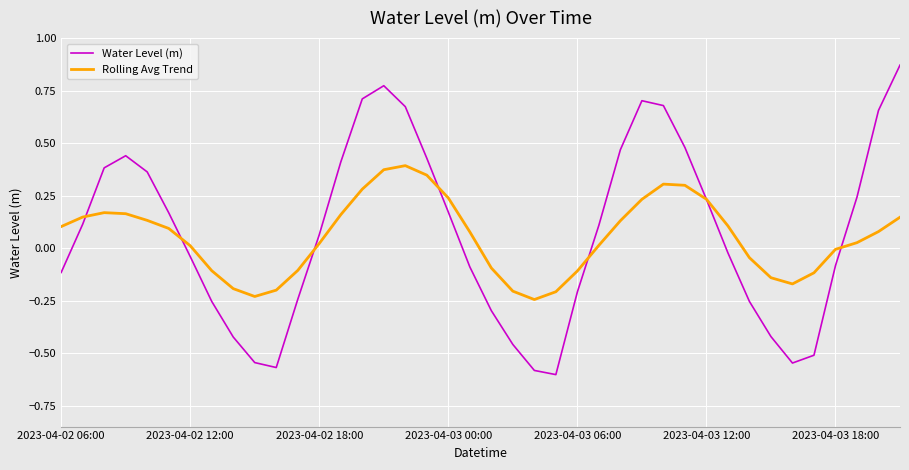

List the series in order of their peak value, highest first.

Water Level (m), Rolling Avg Trend